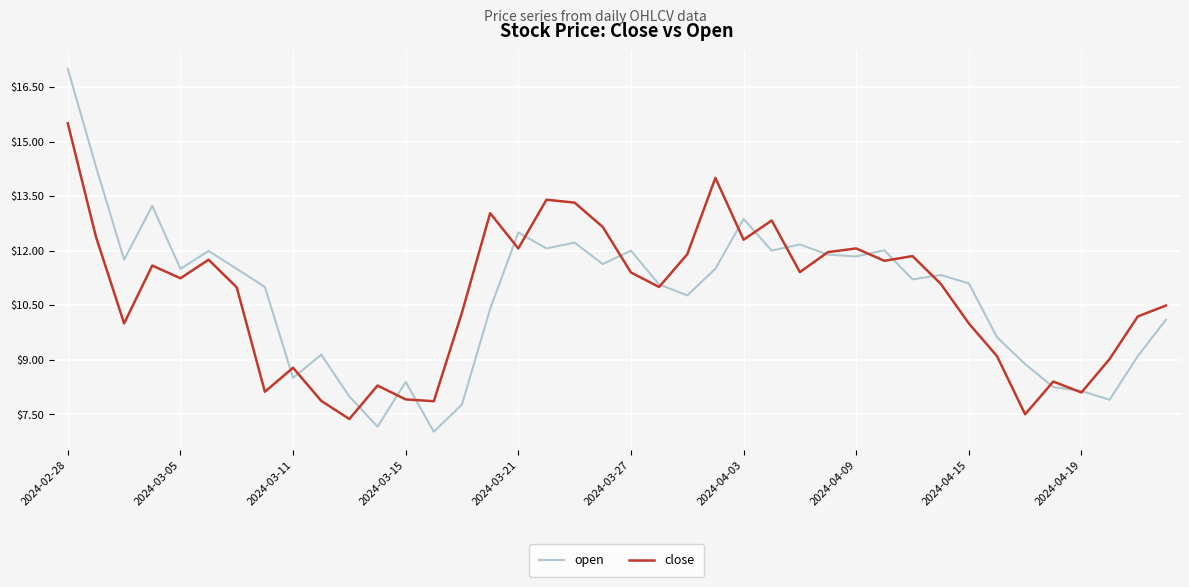

What is the maximum value shown in the chart?

17.0